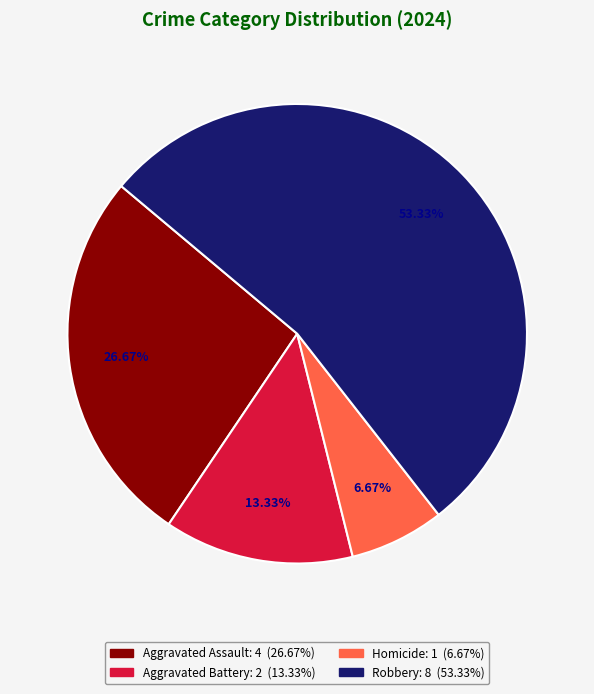

To the nearest percent, what is the average slice percentage?

25%